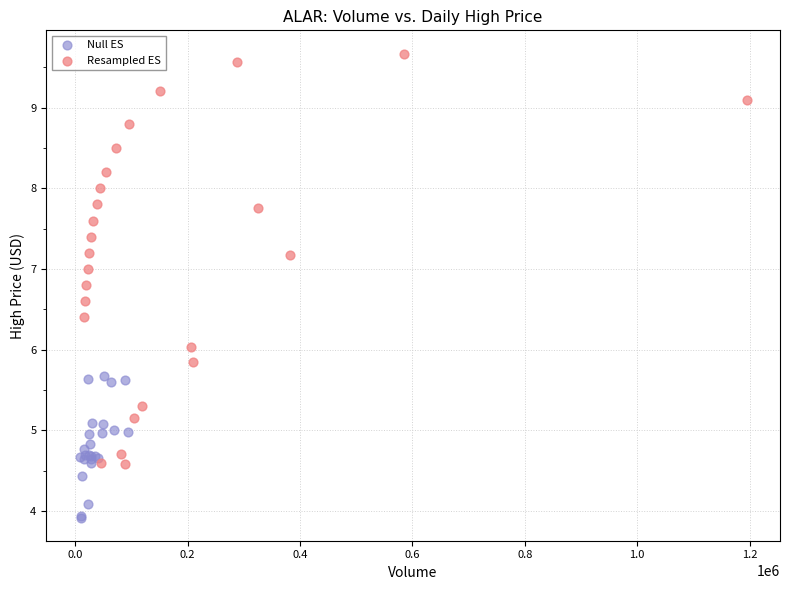

Which series has the widest spread of Y values?

Resampled ES